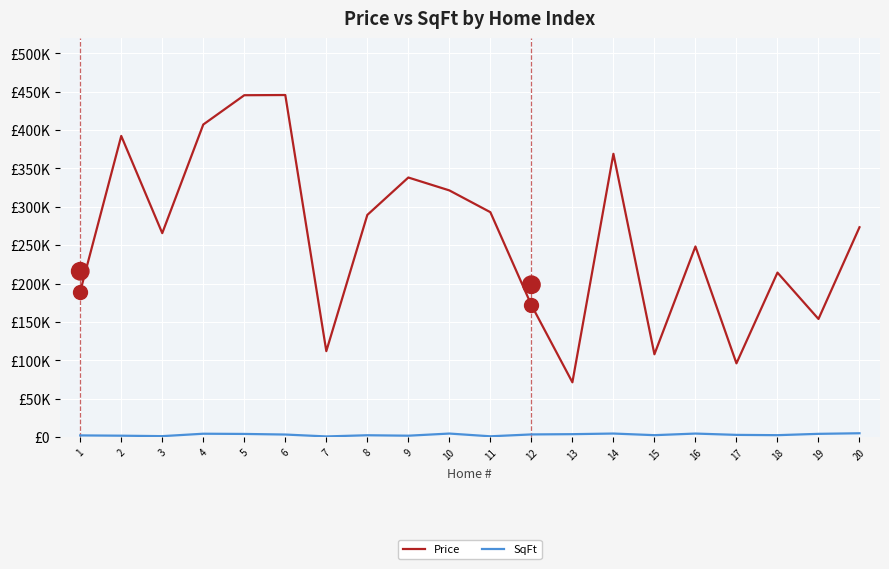

True or false: Price has a value of 293014 at 11.

True